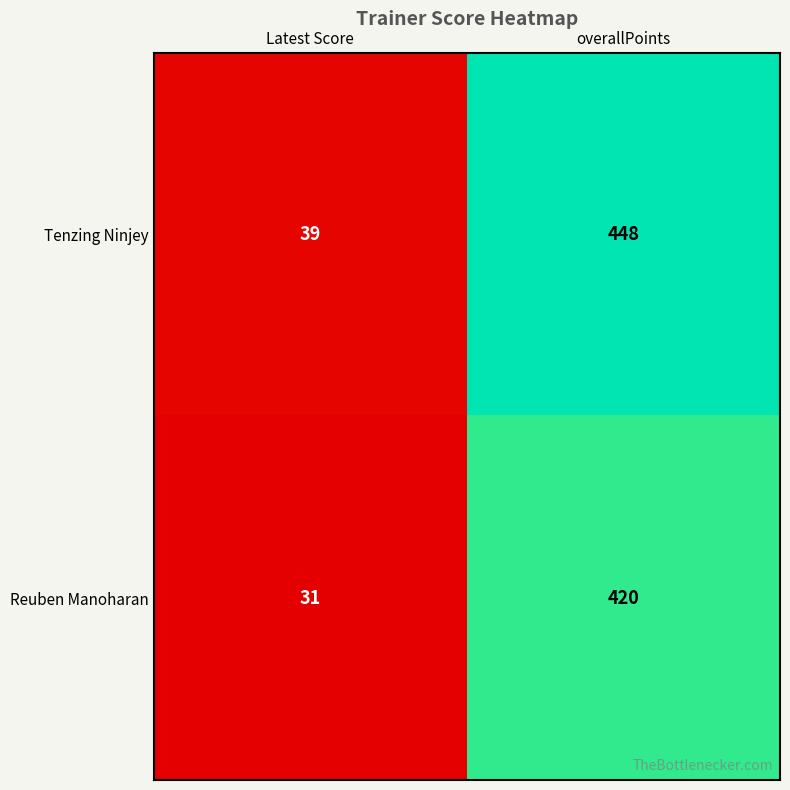

Which series has the largest total across all categories?

Tenzing Ninjey